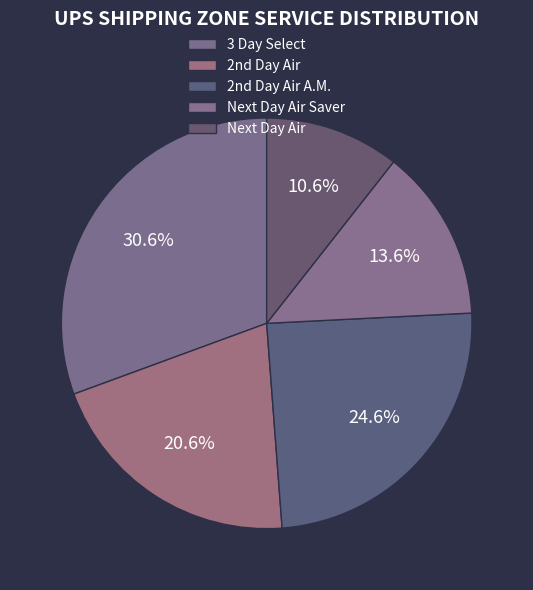

Does any single category account for the majority?

No